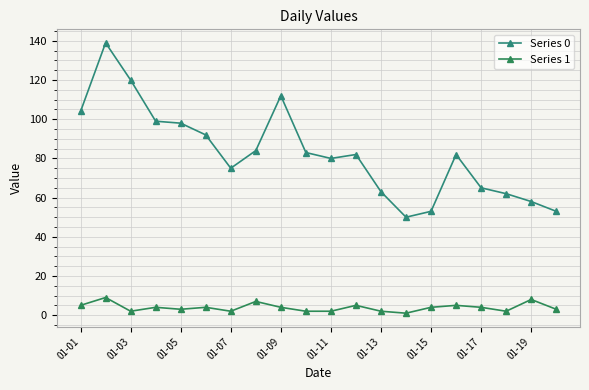

Reading left to right, transcribe all the data shown in this chart.

Series 0: 104	139	120	99	98	92	75	84	112	83	80	82	63	50	53	82	65	62	58	53
Series 1: 5	9	2	4	3	4	2	7	4	2	2	5	2	1	4	5	4	2	8	3